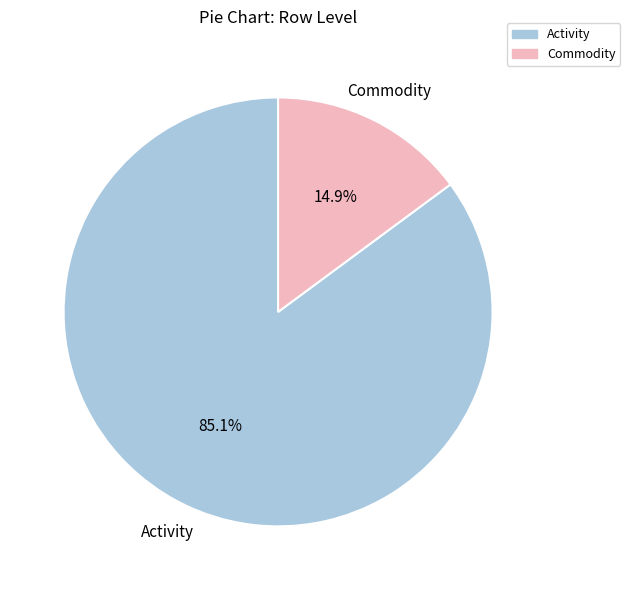

Which slice represents more than half of the pie?

Activity